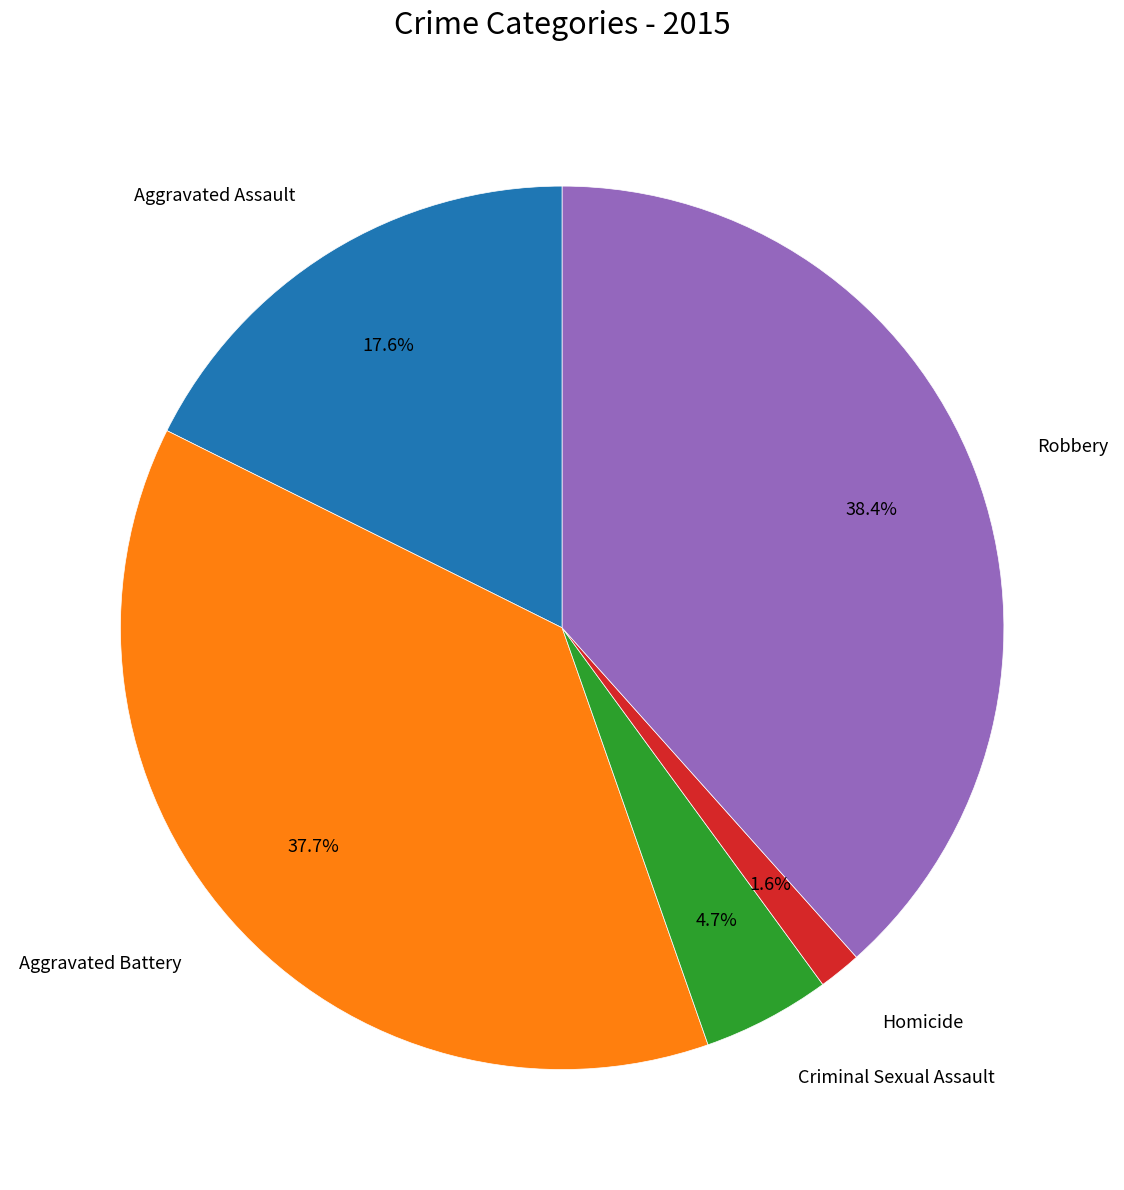

To the nearest percent, what is the combined percentage of Homicide and Robbery?

40%